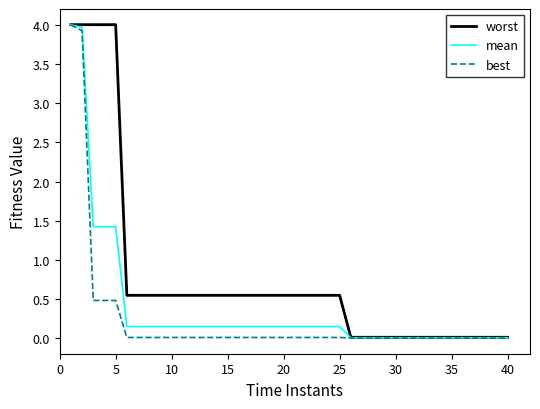

What are all the series names shown in the legend?

worst, mean, best